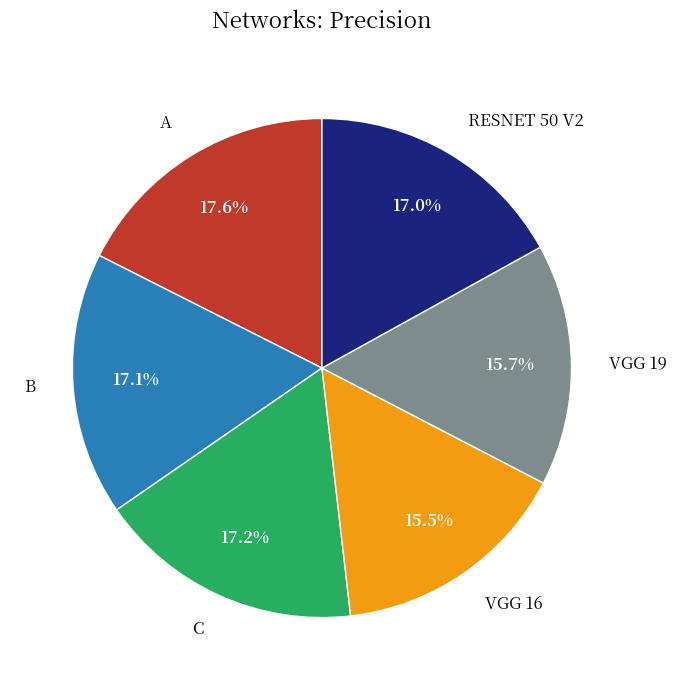

To the nearest percent, what portion does B represent?

17%